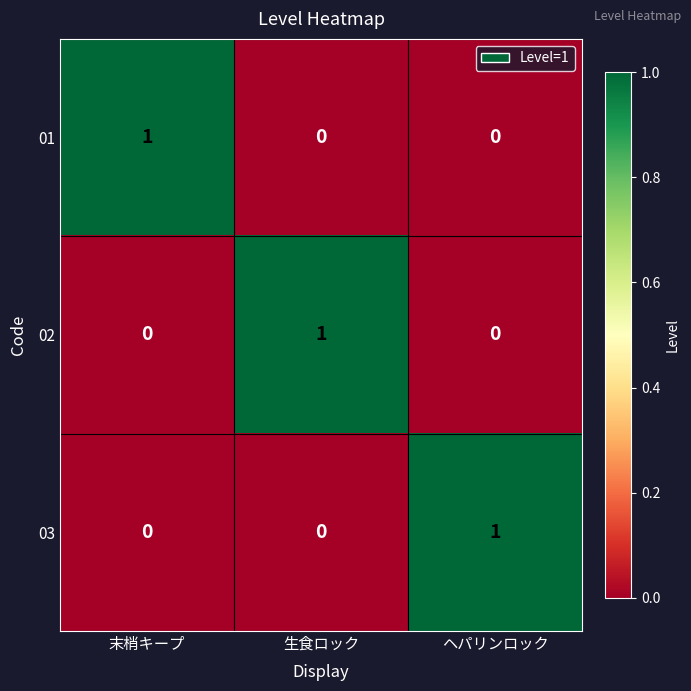

True or false: 03 has a value of 2 at ヘパリンロック.

False